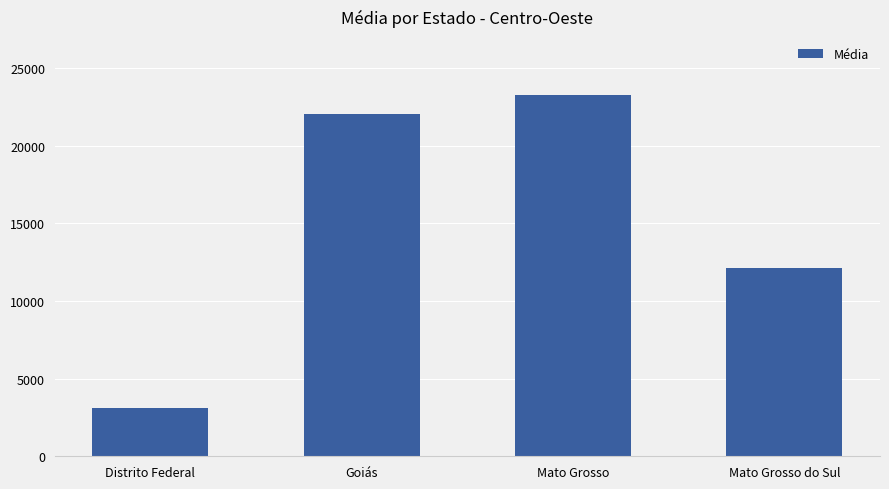

The chart shows a value of 30353.0 at Goiás. True or false?

False